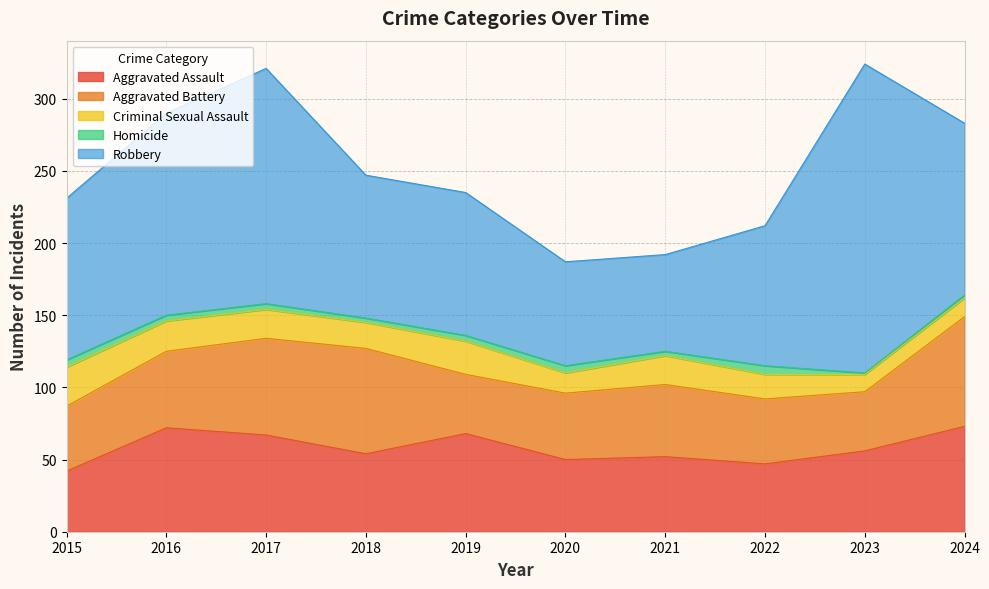

Is it true that Aggravated Assault equals 29 at 2015?

False